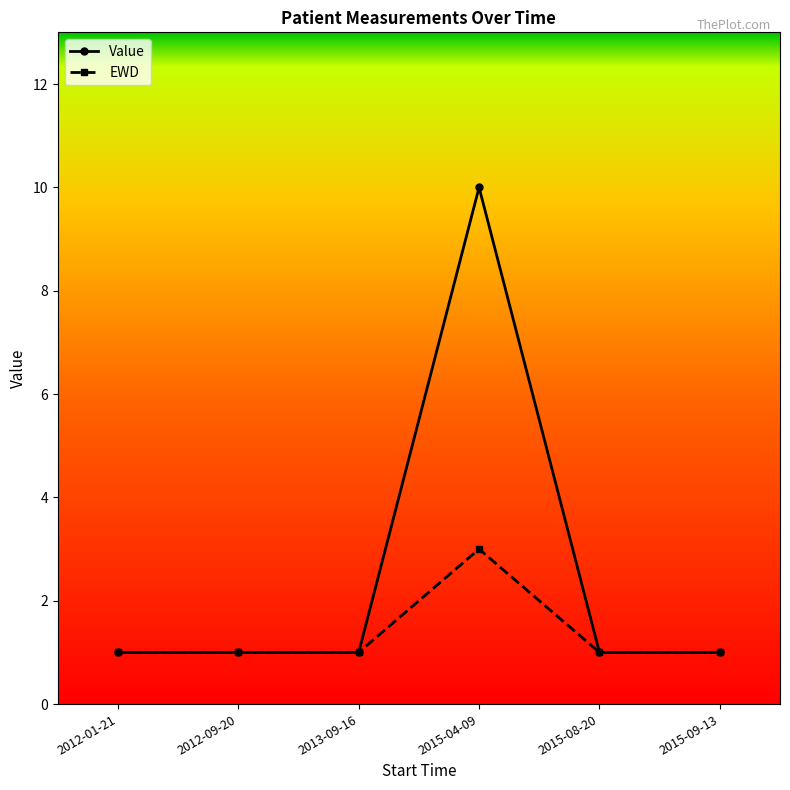

At how many categories does at least one series exceed 3?

1